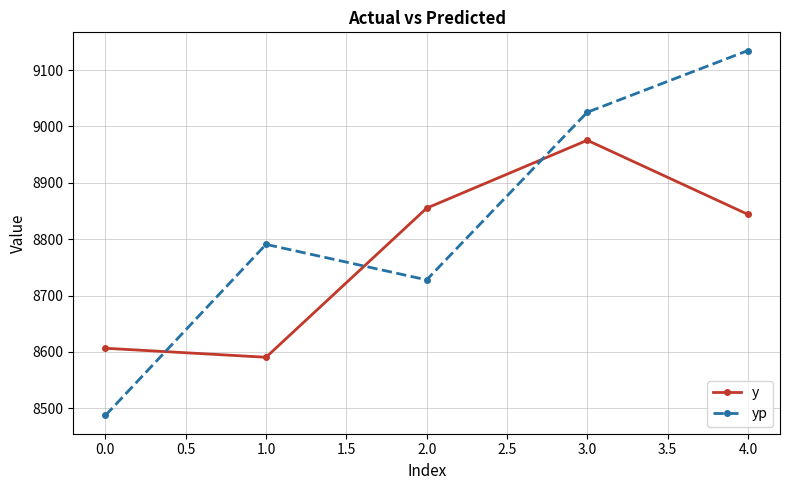

Is this an area chart (filled region under the line)?

No